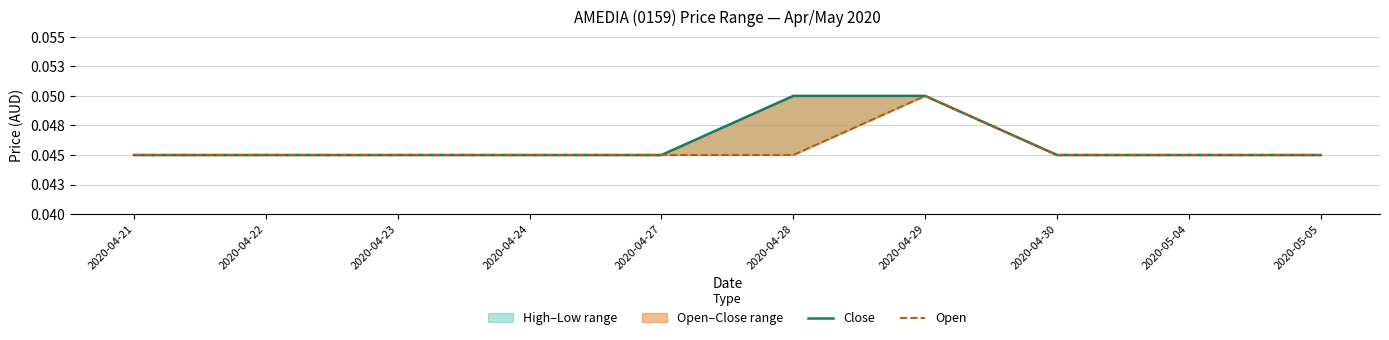

What position from the left is 2020-05-05?

10